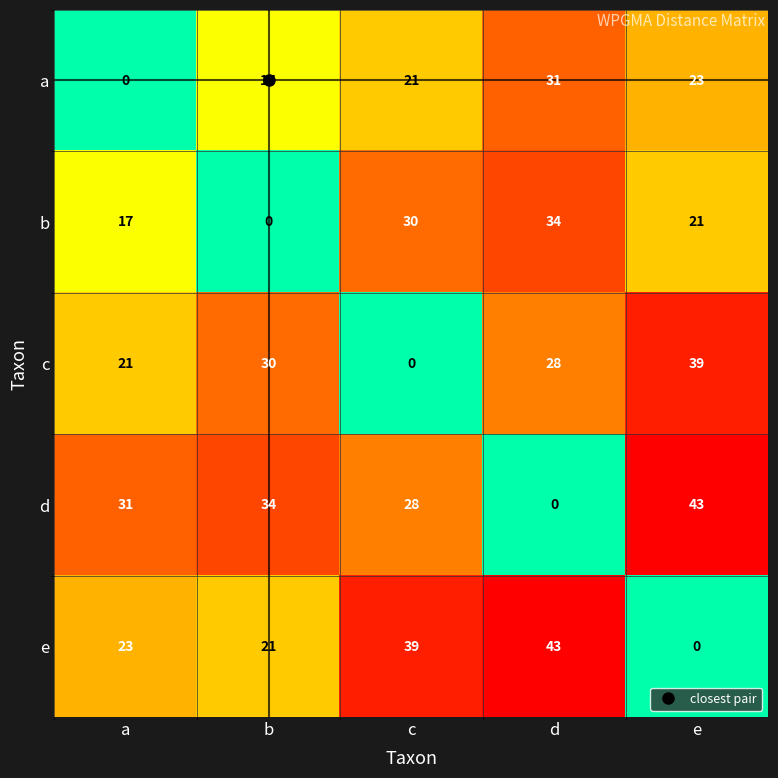

What is the total value across all series at a?

92